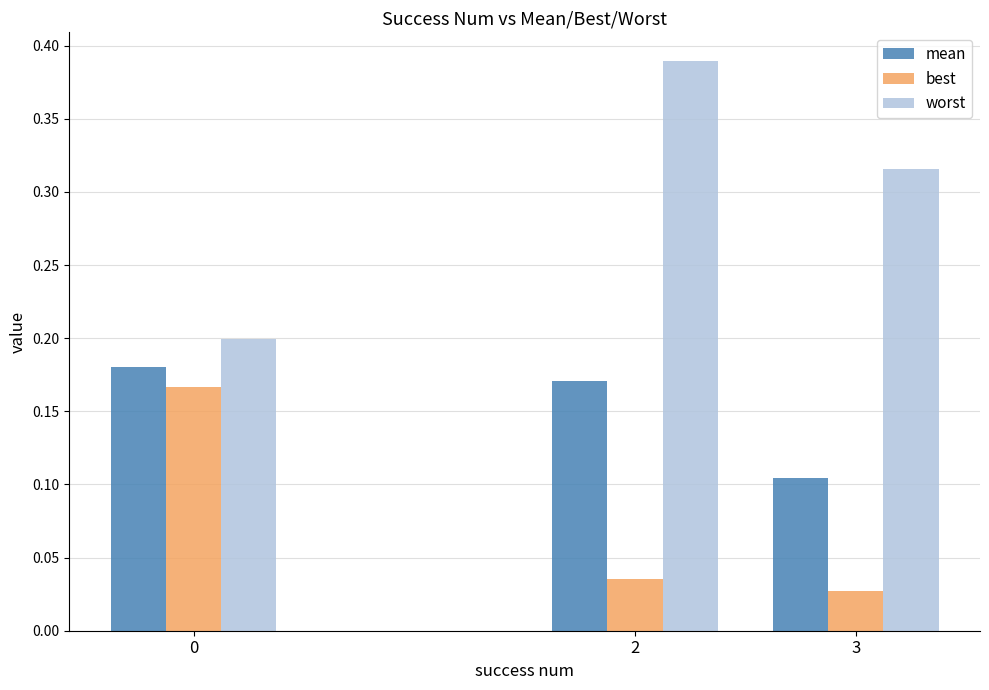

True or false: worst has a value of 0.2 at 0.

True